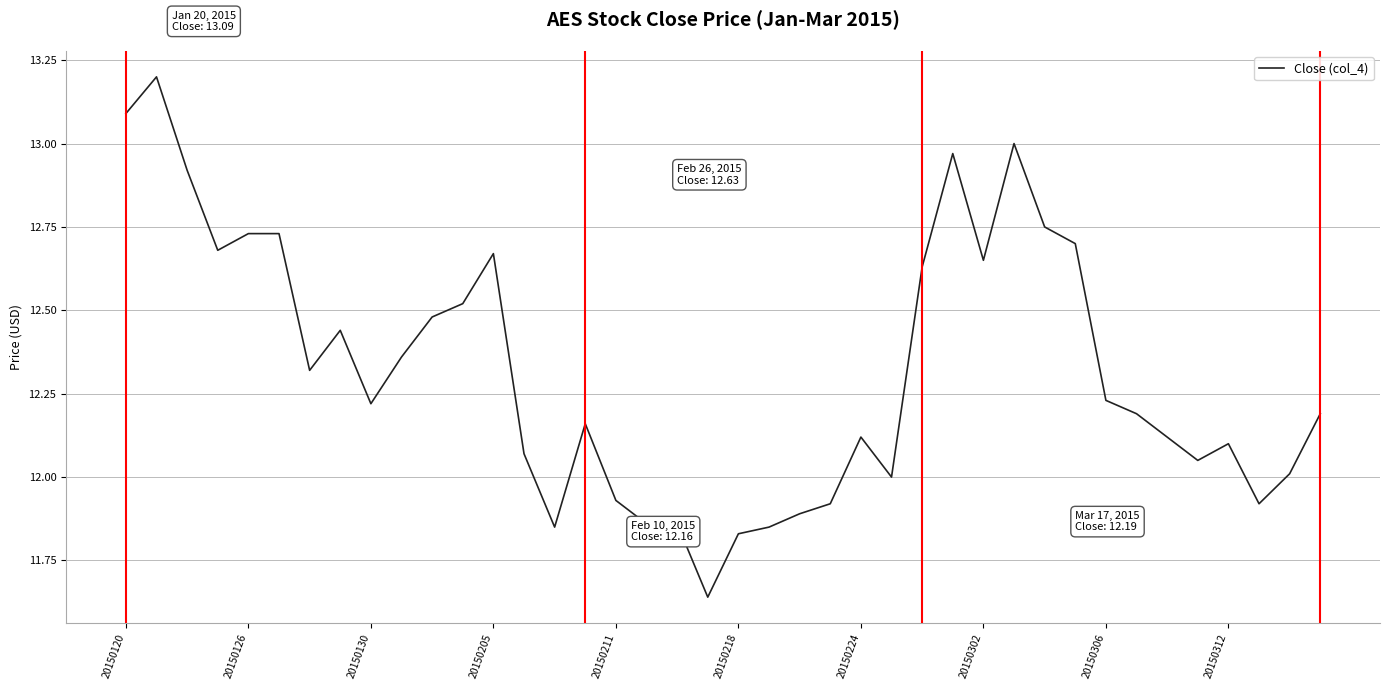

What is the difference between the maximum and minimum values?

1.6